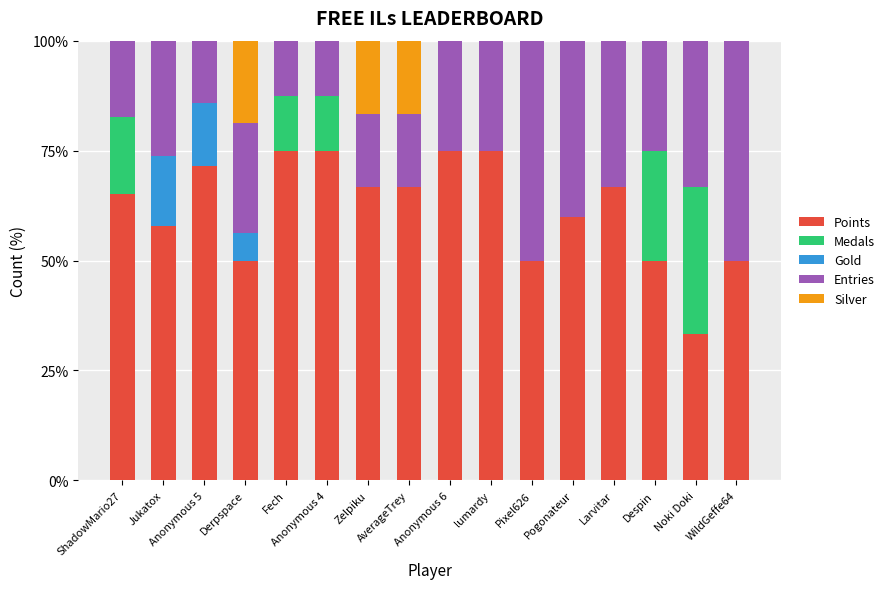

What is the maximum value for Points?

75.0